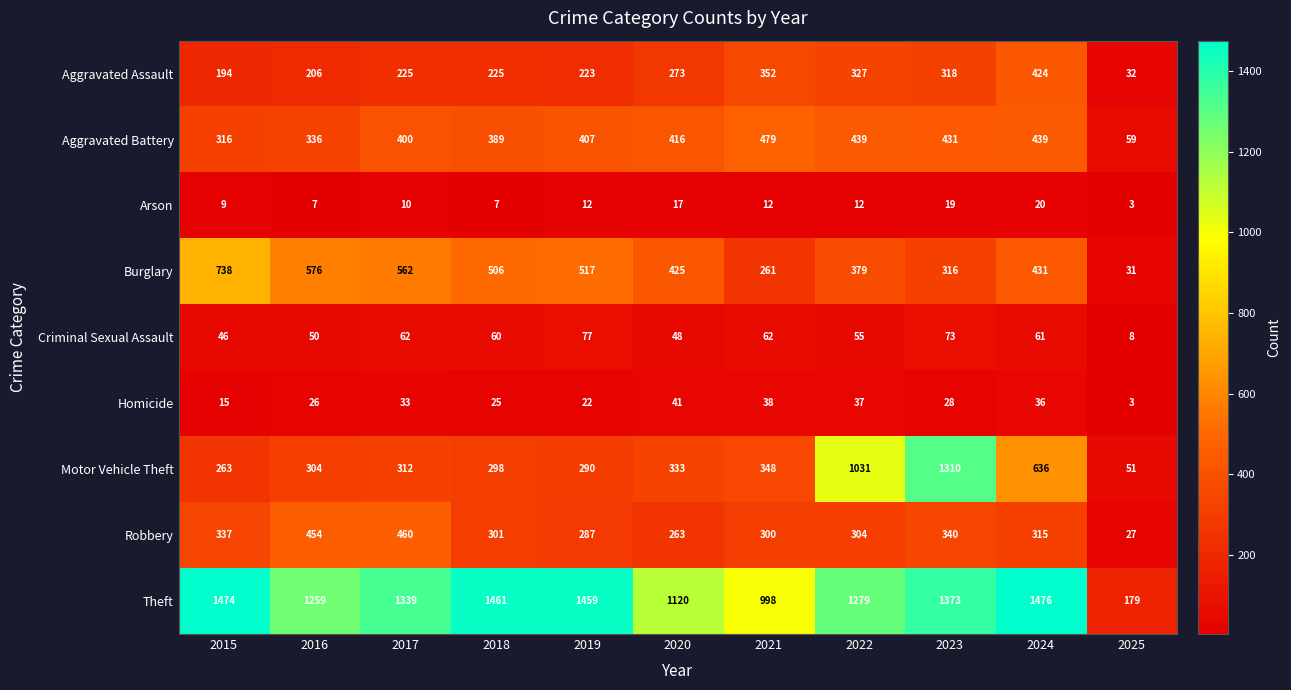

At which category is the sum across all series the highest?

2023